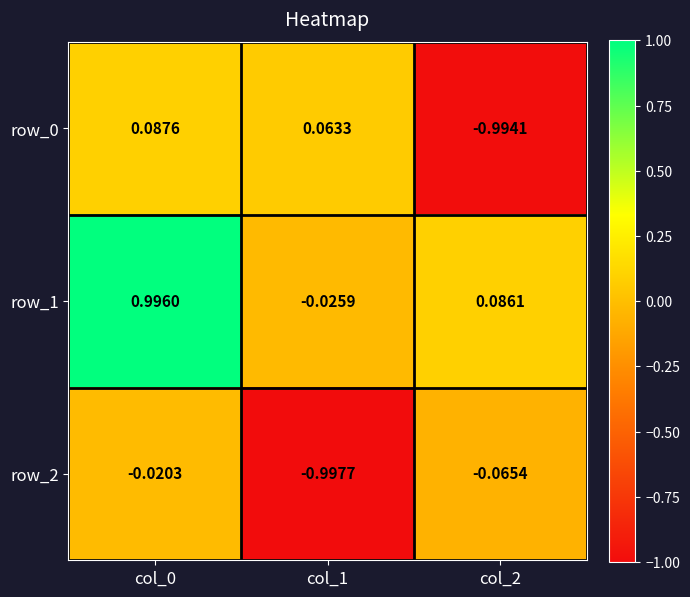

At col_2, list the series in order from largest to smallest.

row_1, row_2, row_0